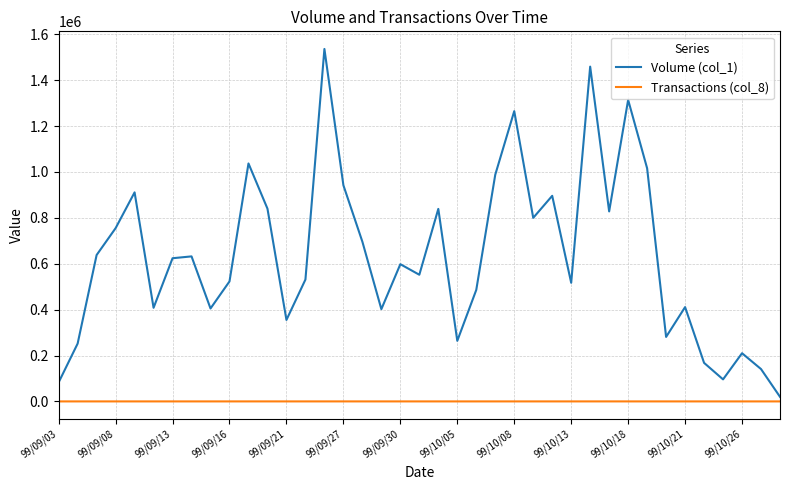

At how many categories does at least one series exceed 1228008?

4